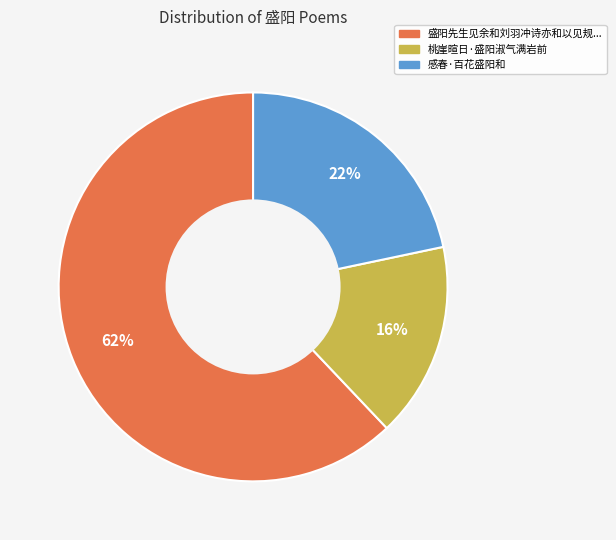

Is there a majority slice in this chart?

Yes